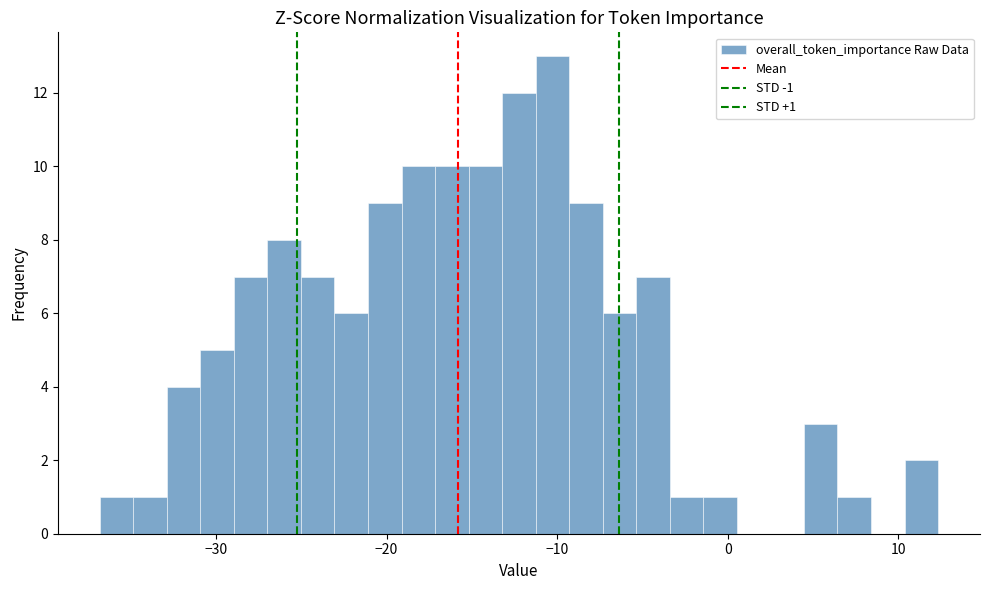

Read against the x-axis, roughly where is the centre of the tallest bar?

-10